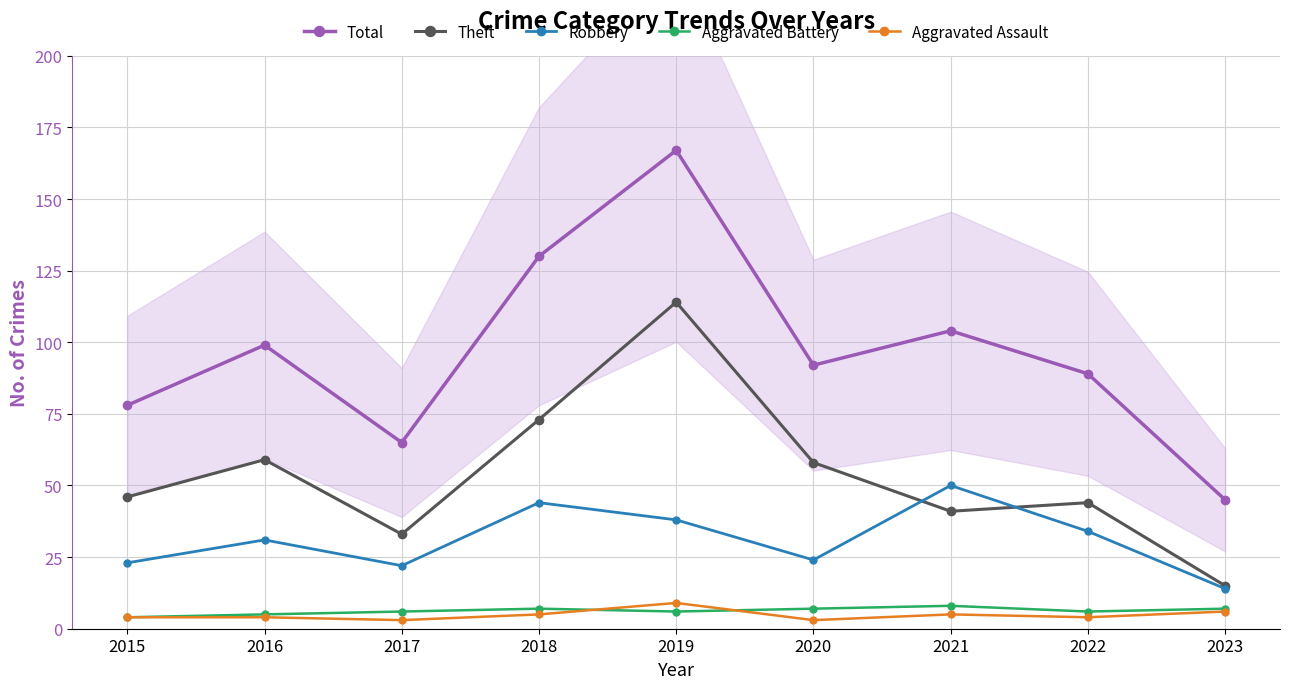

What is the difference between the highest and lowest values at 2019?

161